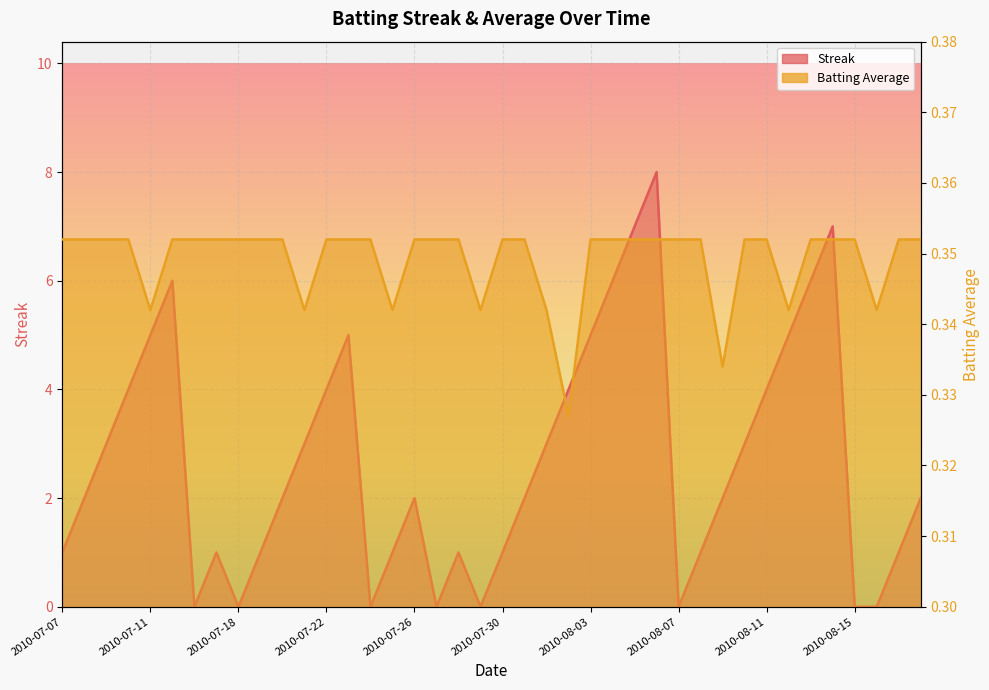

What is the label of the 13th point from the left?

2010-07-22